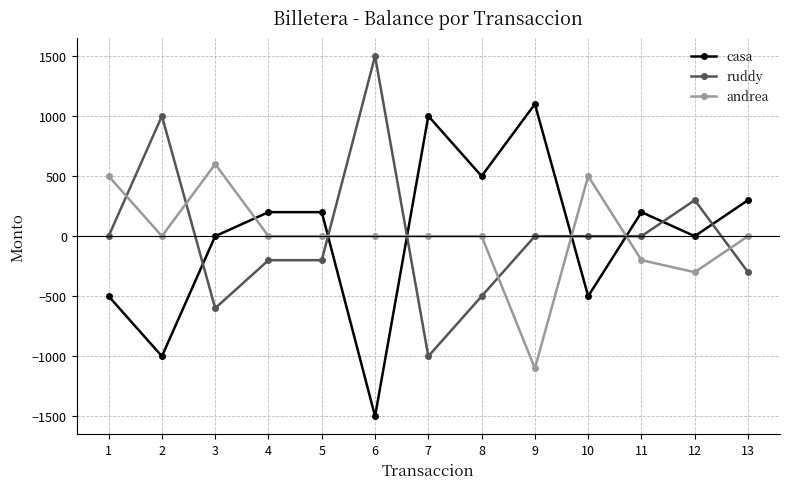

What is the spread (max minus min) of values at 2?

2000